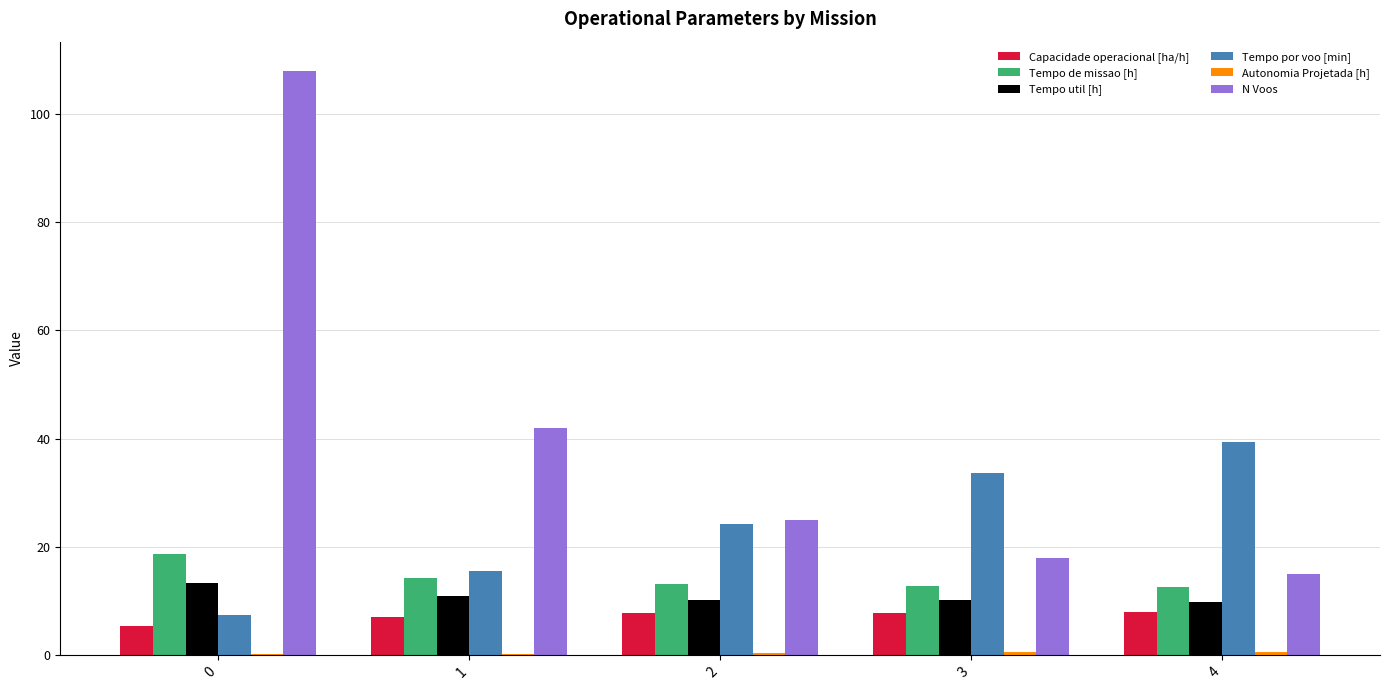

Is it true that N Voos equals 15.0 at 4?

True